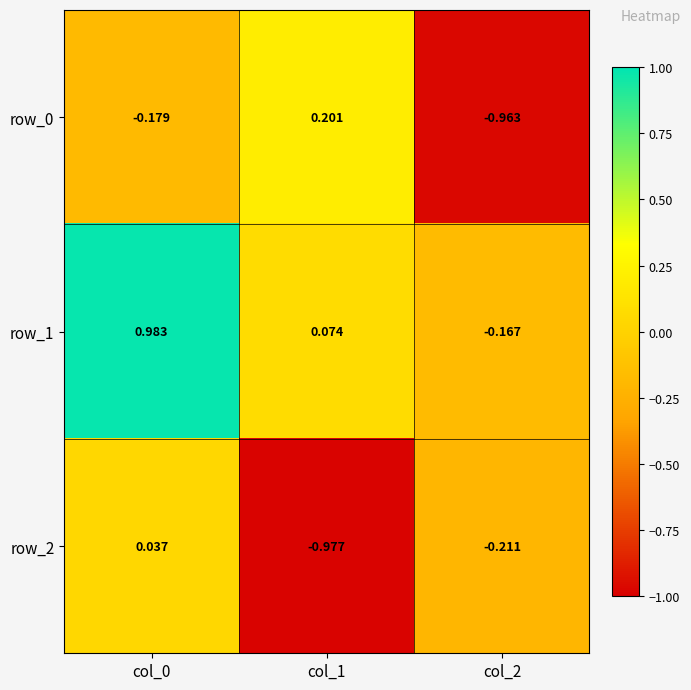

Count the number of categories in the chart.

3